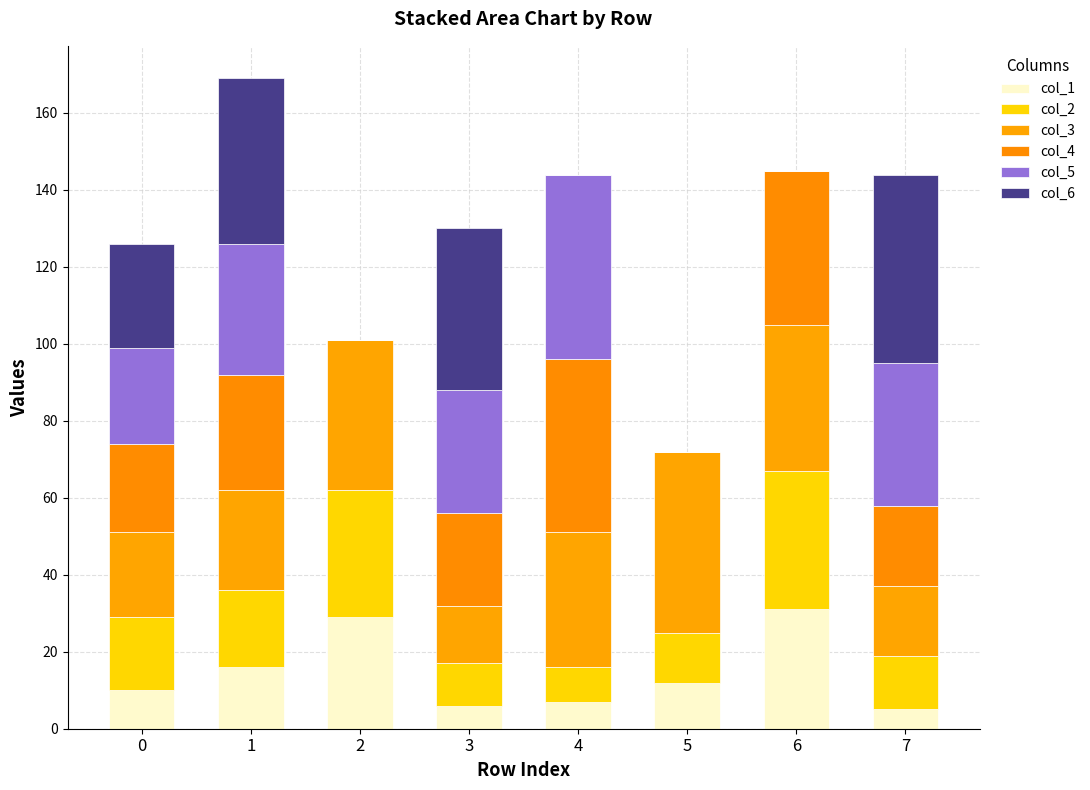

Count the number of data series in this chart.

6